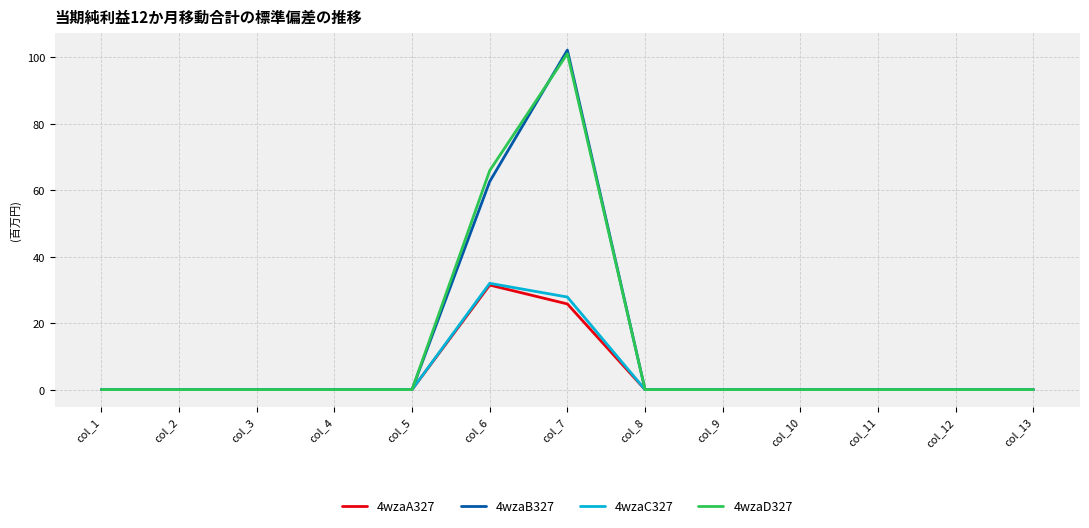

The 4wzaB327 series shows 44.3 at col_7. True or false?

False